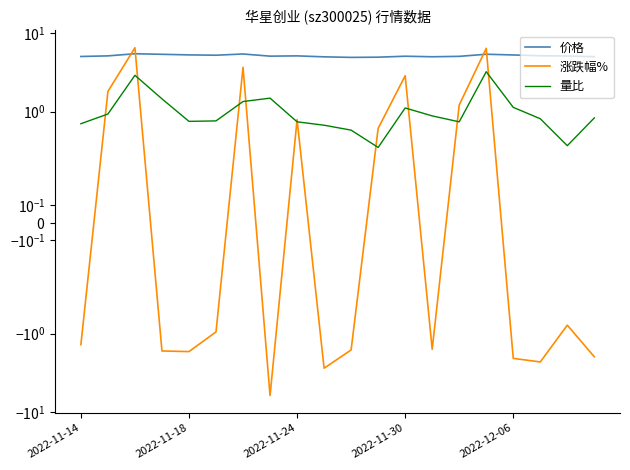

Which series ends up on top after the final intersection of 量比 and 涨跌幅%?

量比